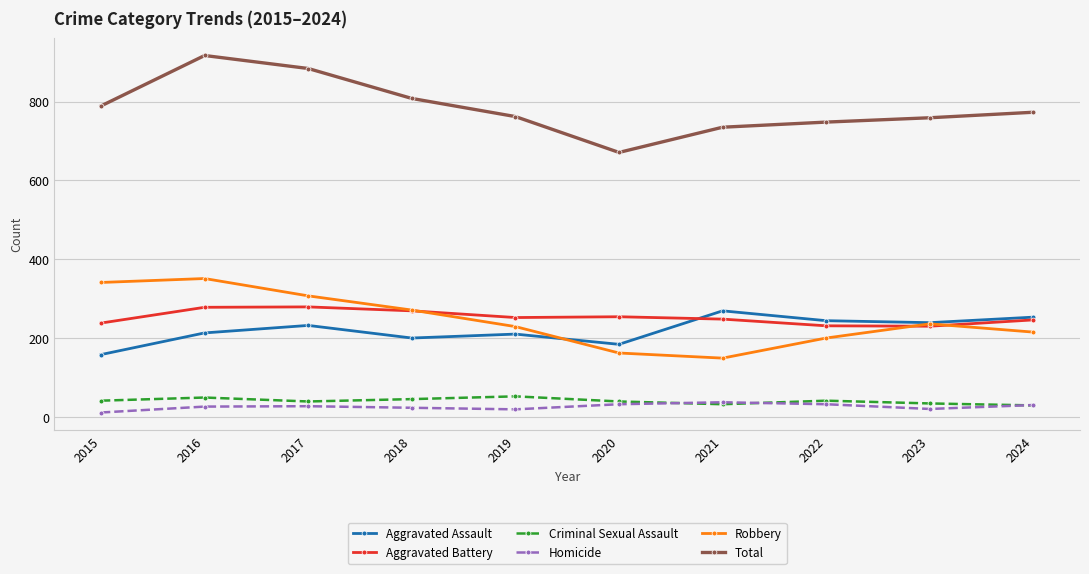

What is the approximate value of Robbery at 2017?

307